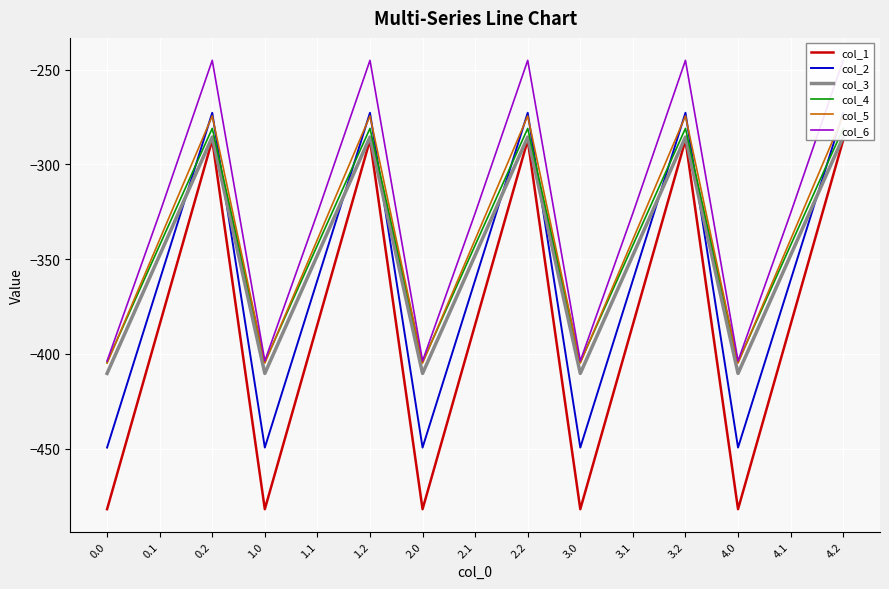

What is the difference between the highest and lowest values at 0.0?

78.2